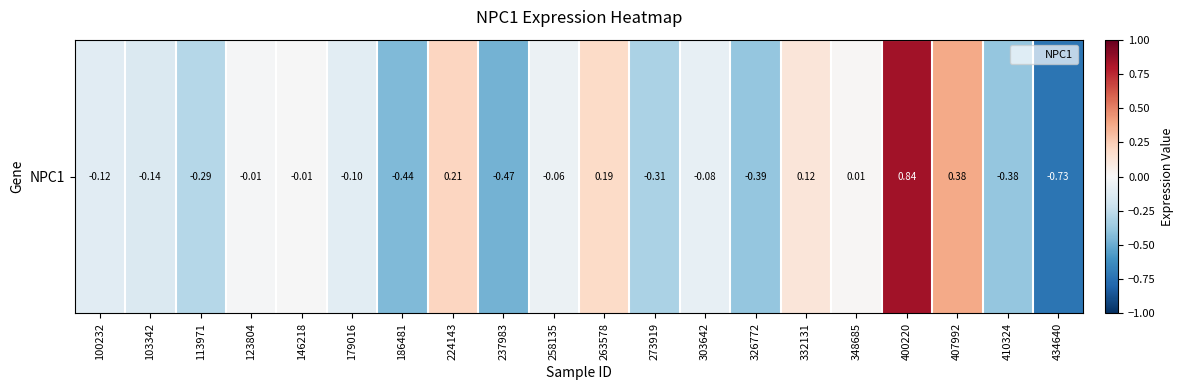

List the labels in order of value, largest first.

400220, 407992, 224143, 263578, 332131, 348685, 146218, 123804, 258135, 303642, 179016, 100232, 103342, 113971, 273919, 410324, 326772, 186481, 237983, 434640